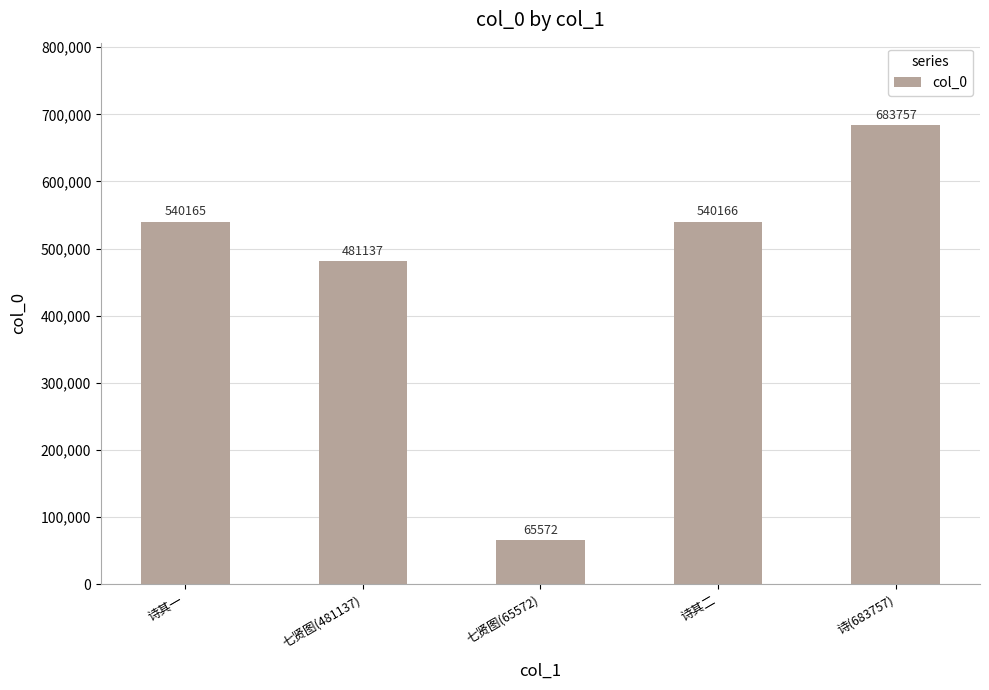

The value at 诗(683757) is 683757. True or false?

True